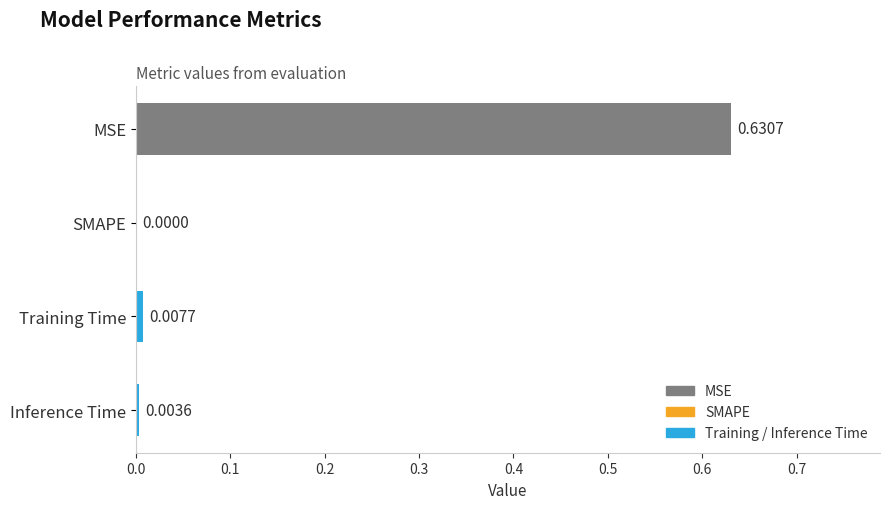

Reading right to left, what are all the values shown in this chart?

Inference Time=0.0	Training Time=0.0	SMAPE=0.0	MSE=0.6